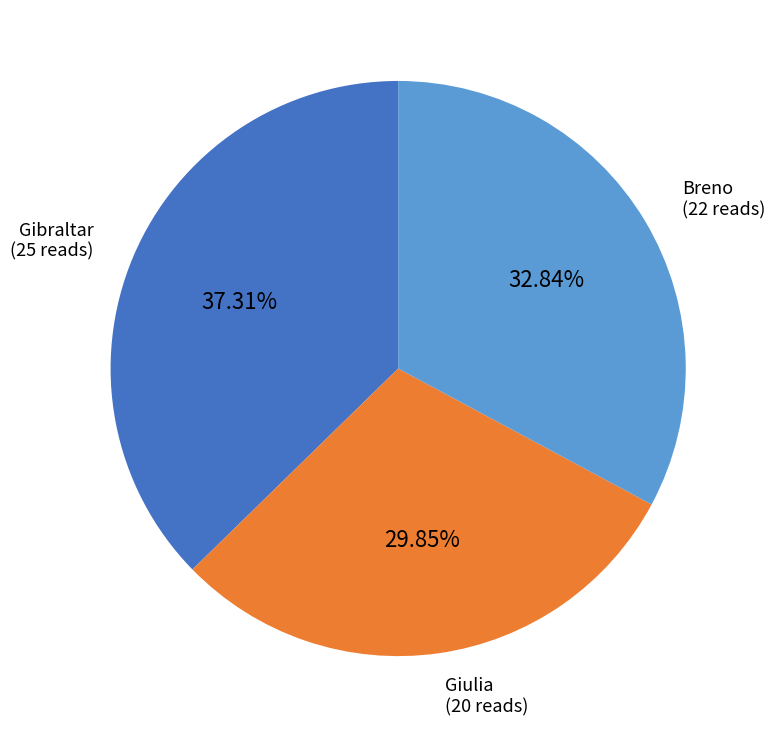

Which slice is the largest?

Gibraltar